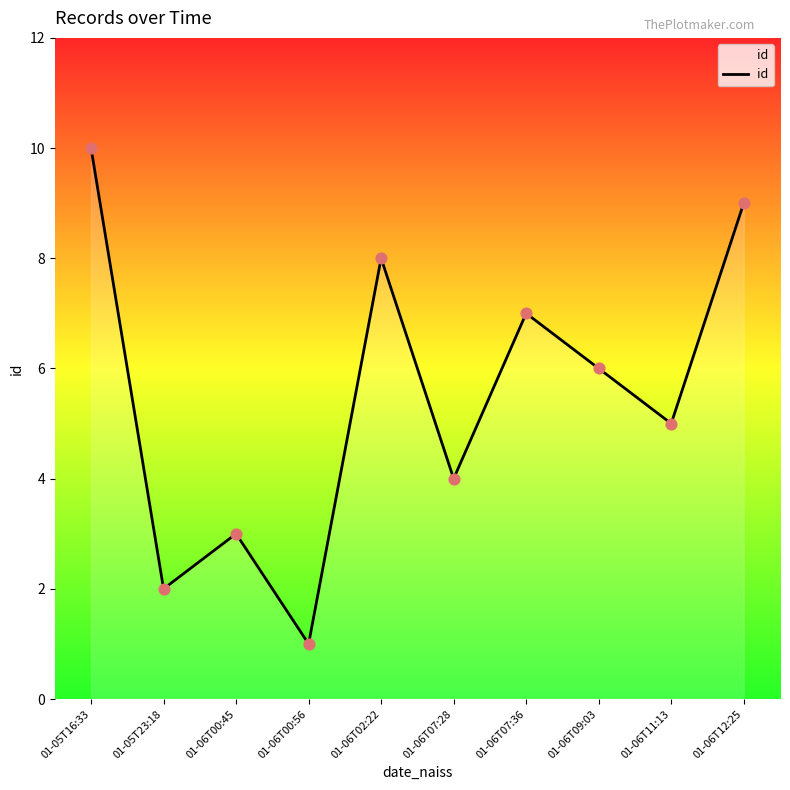

Between 01-06T07:28 and 01-06T09:03, which is larger?

01-06T09:03